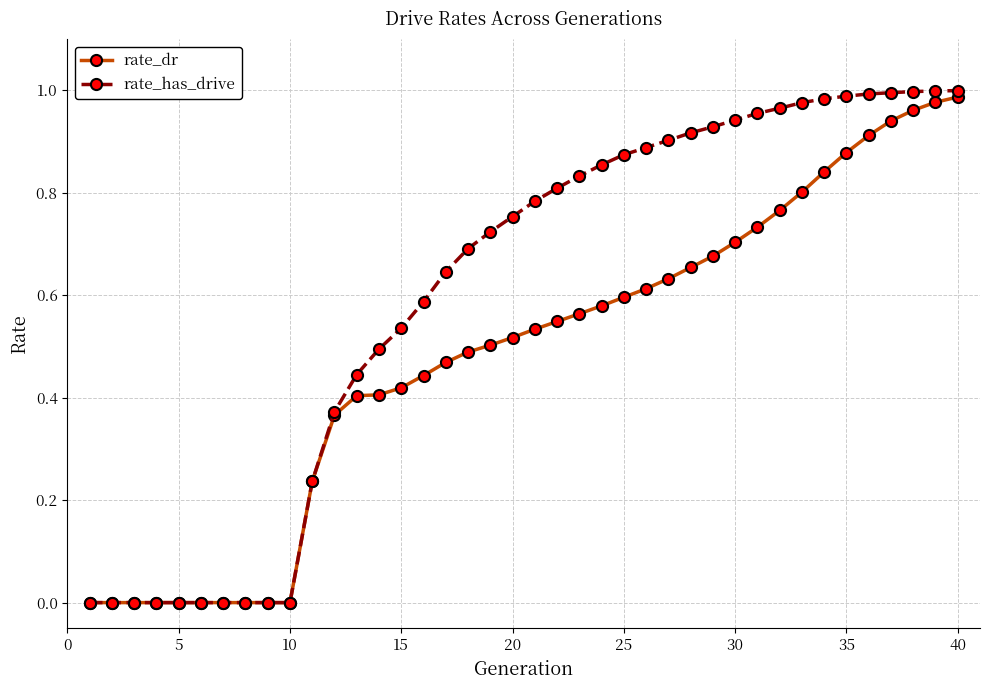

Which series has the widest spread of values?

rate_has_drive